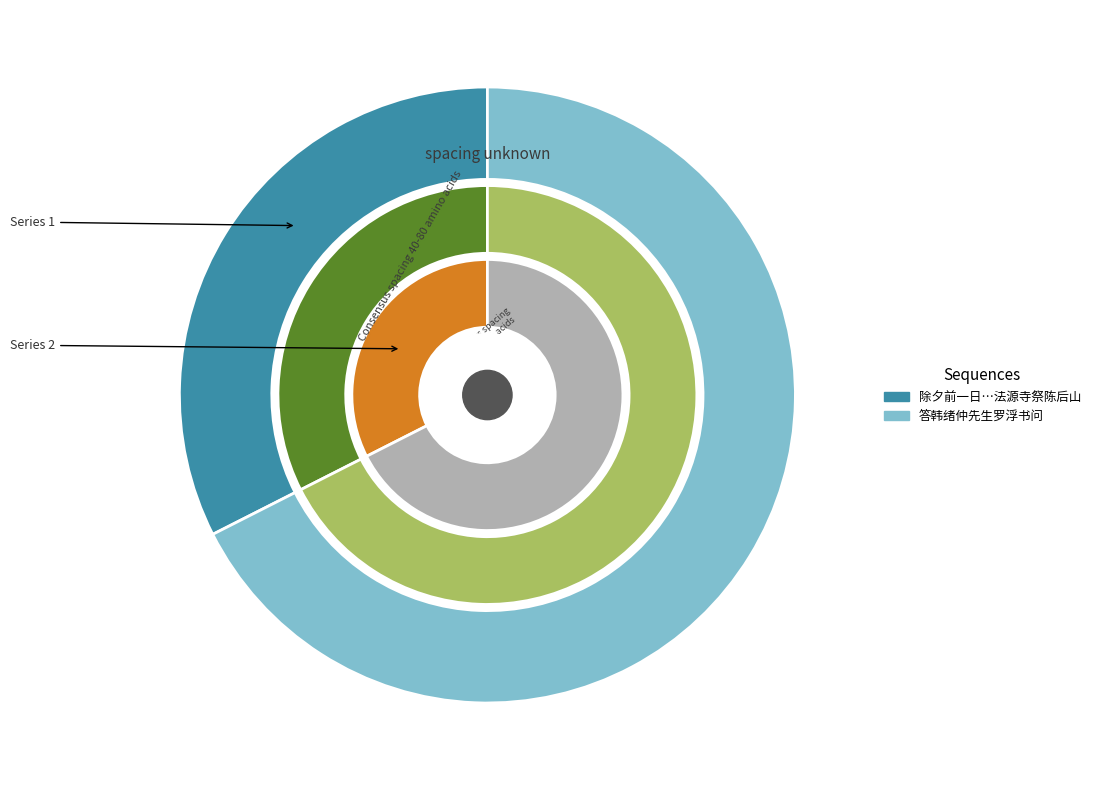

Rank the categories by value from lowest to highest.

除夕前一日同陈石遗先生罗瘿公夏剑丞陈师曾黄晦闻黄哲维集法源寺祭陈后山, 答韩绪仲先生罗浮书问